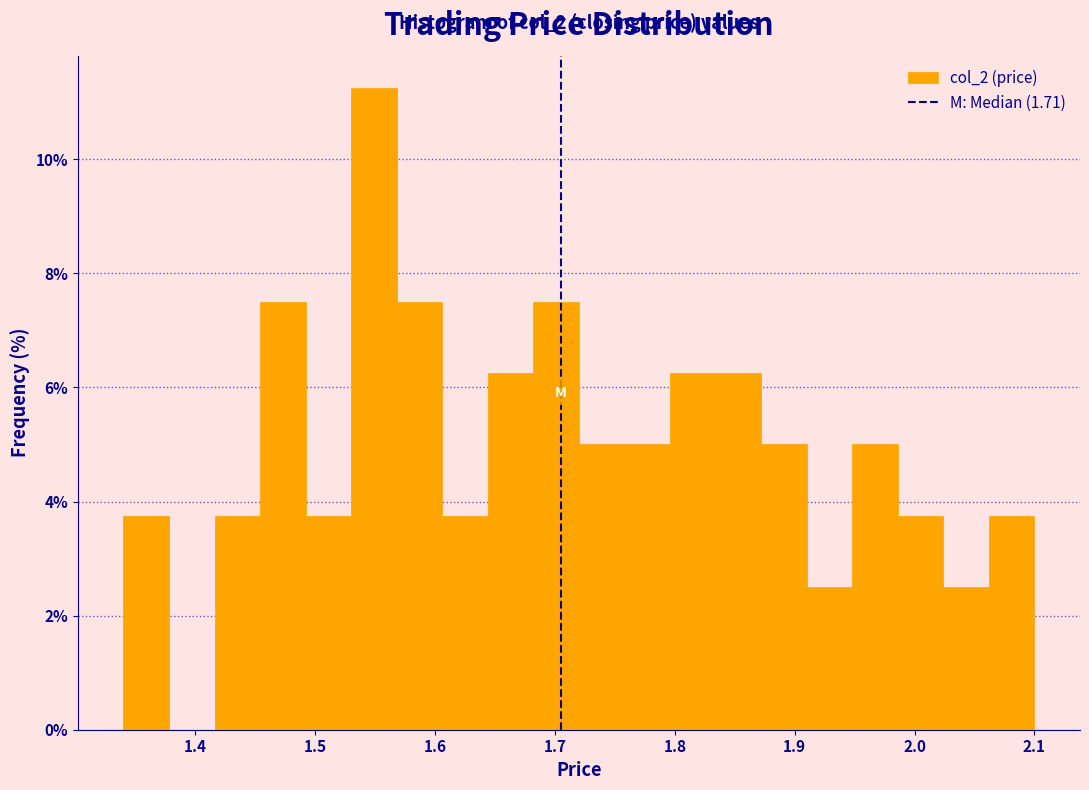

Read against the x-axis, roughly where is the centre of the tallest bar?

1.55